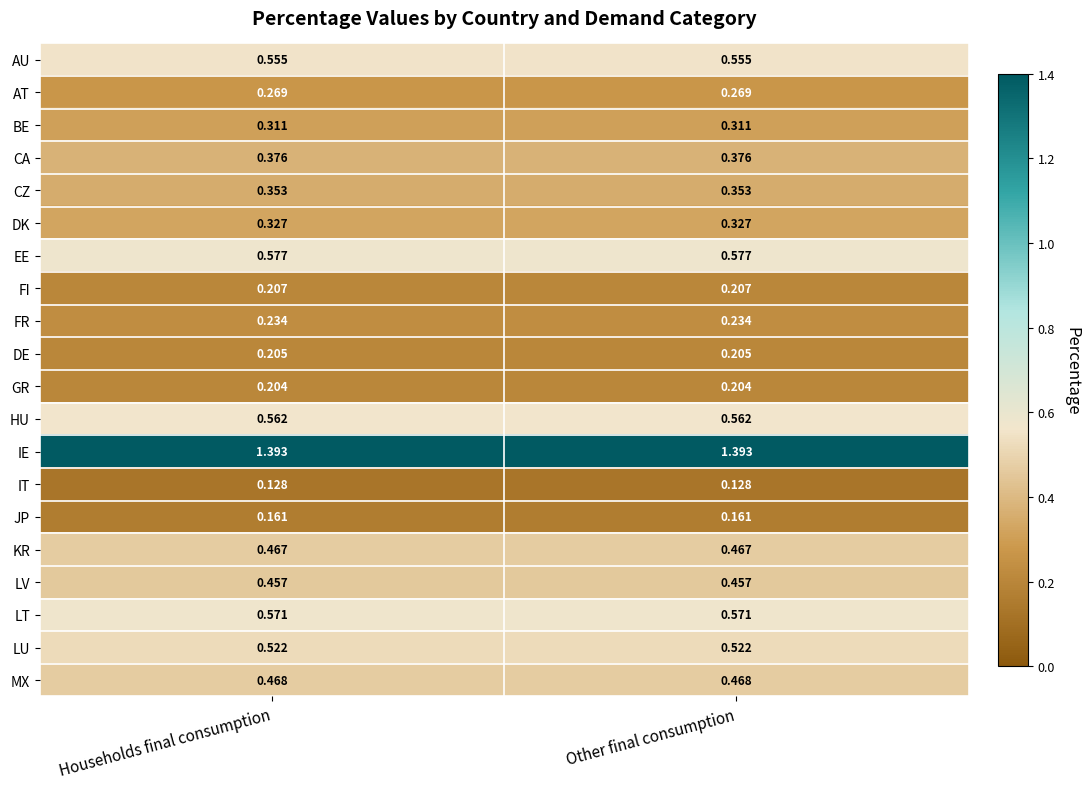

Is the value of BE at Other final consumption greater than the value of DE at Other final consumption?

Yes